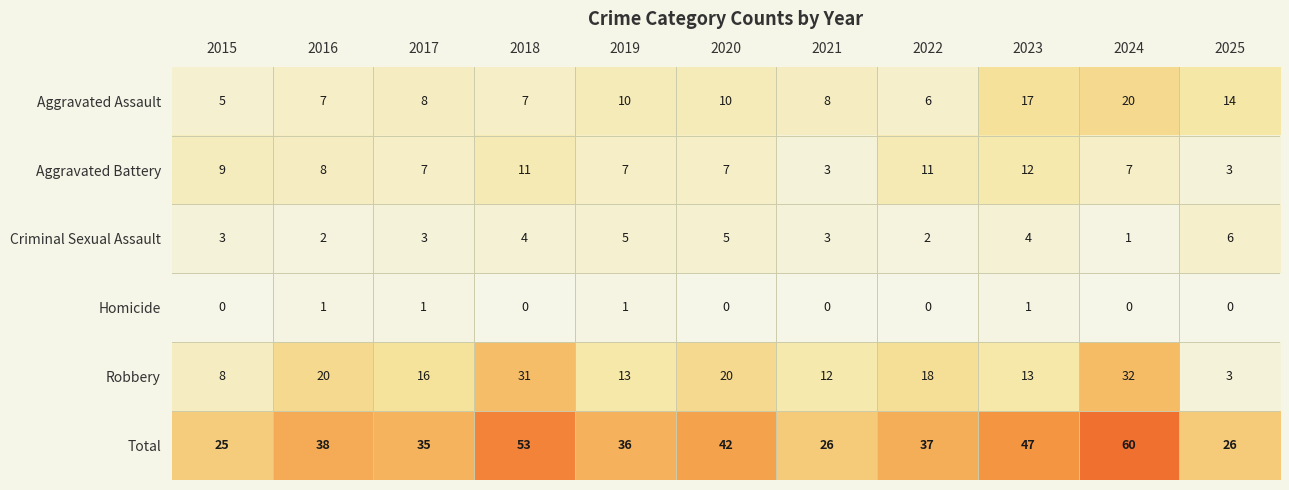

Read the Aggravated Assault value at 2020, to the nearest 5.

10